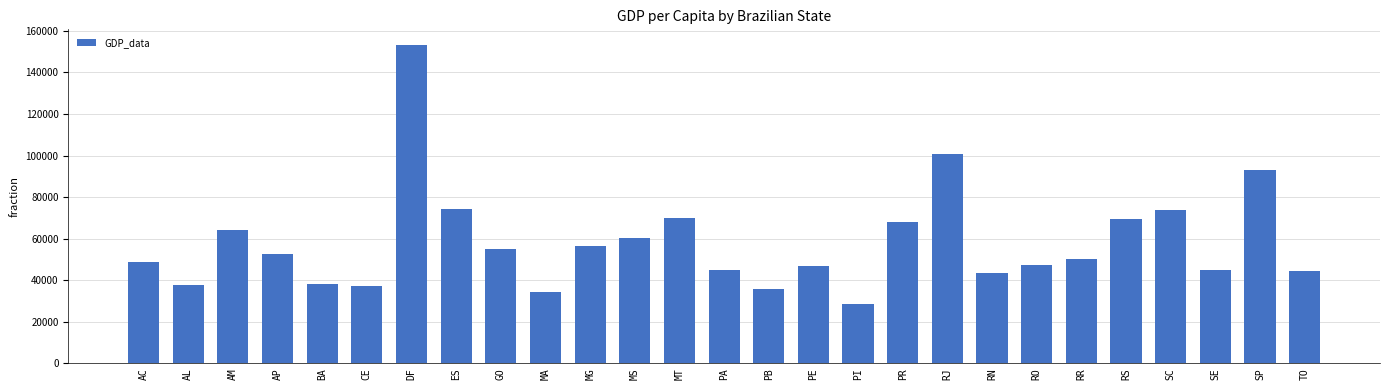

What is the ratio of the value at PE to the value at SC?

0.6